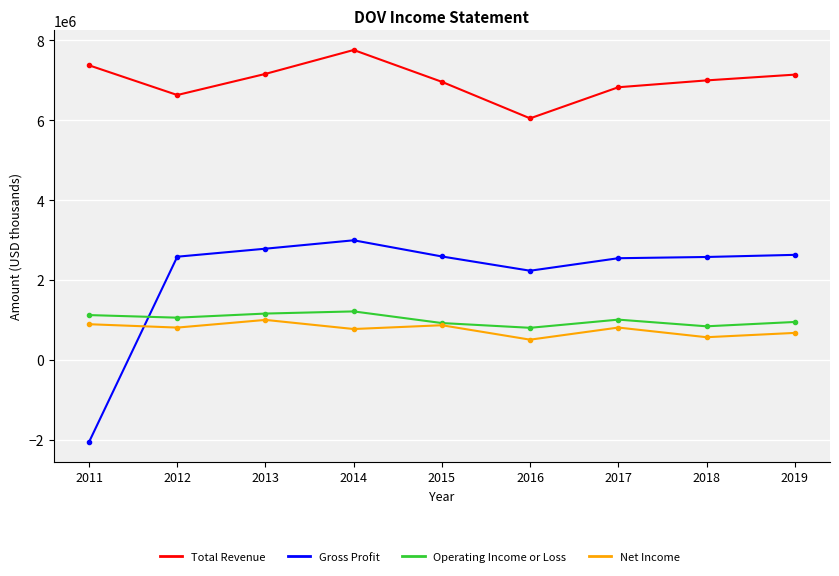

At which category is the sum across all series the highest?

2014